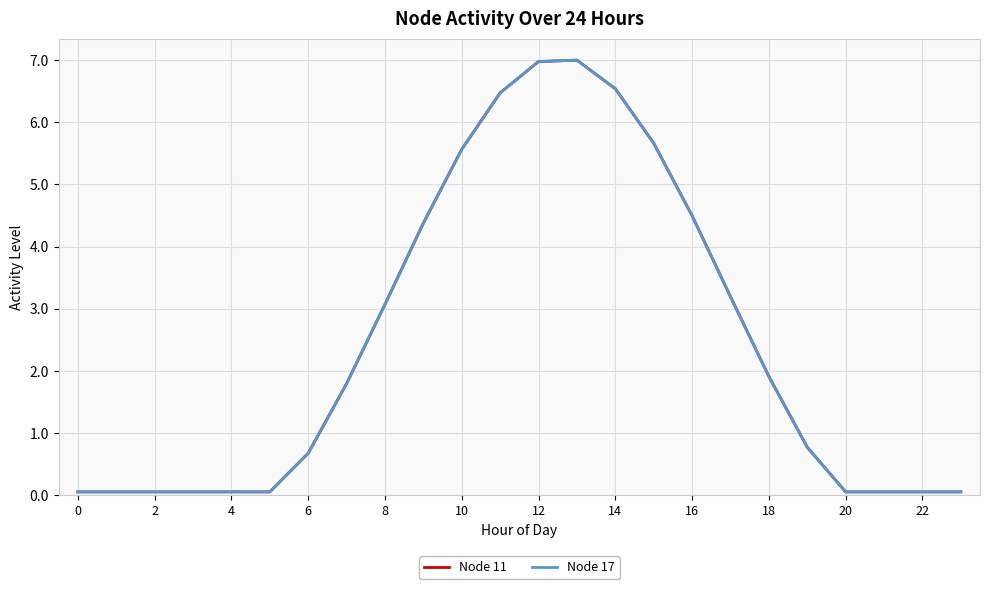

What is the maximum value shown in the chart?

7.0